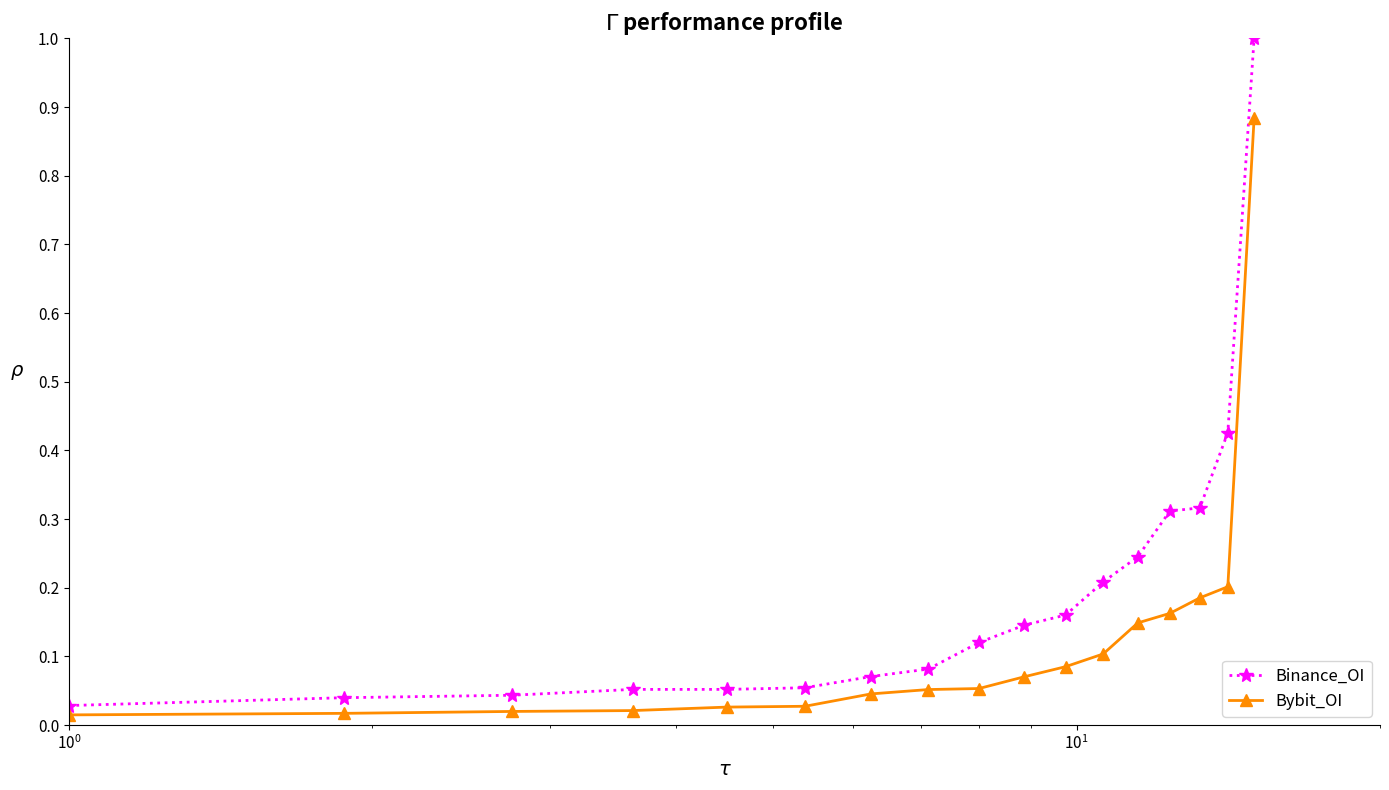

Which series has the largest range (max minus min)?

Binance_OI